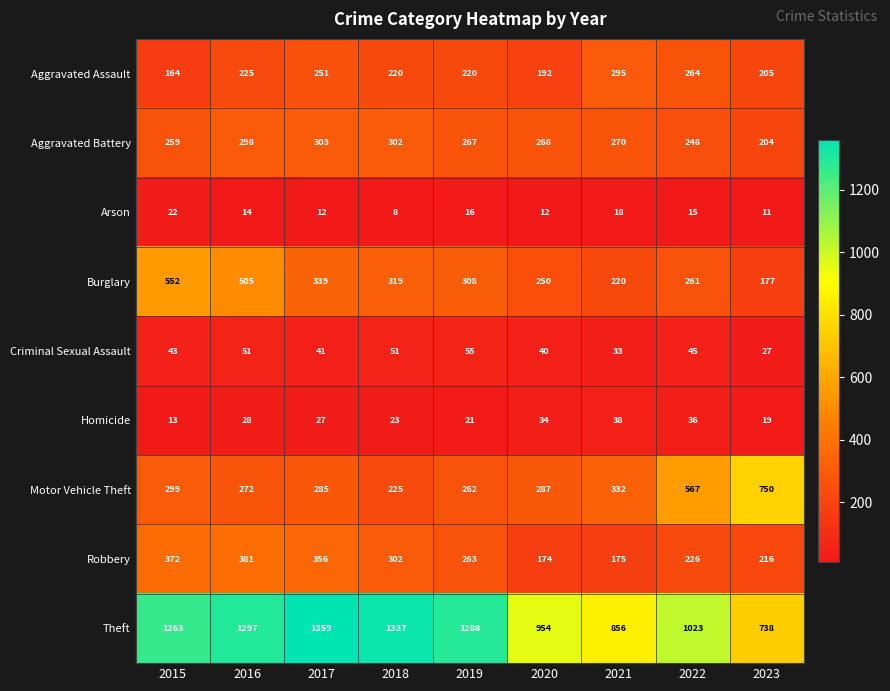

Between 2021 and 2022, which series saw the biggest shift?

Motor Vehicle Theft